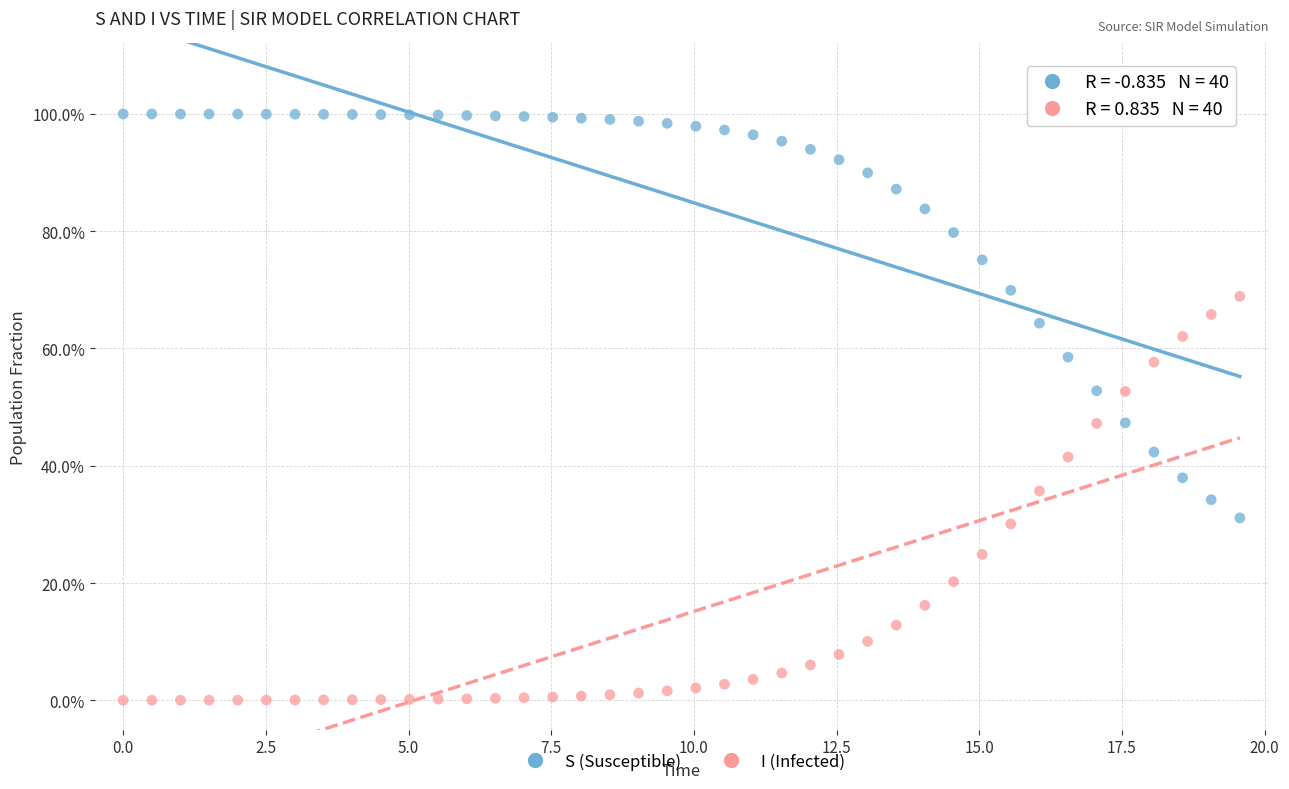

Which series reaches the minimum Y coordinate?

I (Infected)